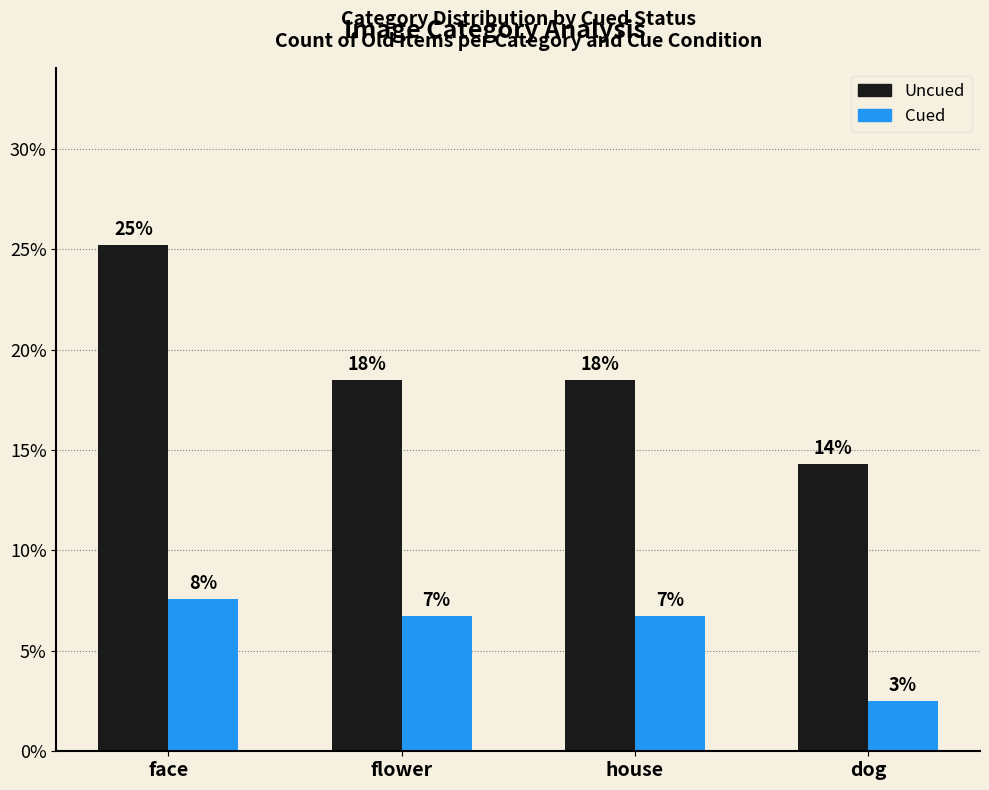

The Uncued series shows 18.5 at flower. True or false?

True